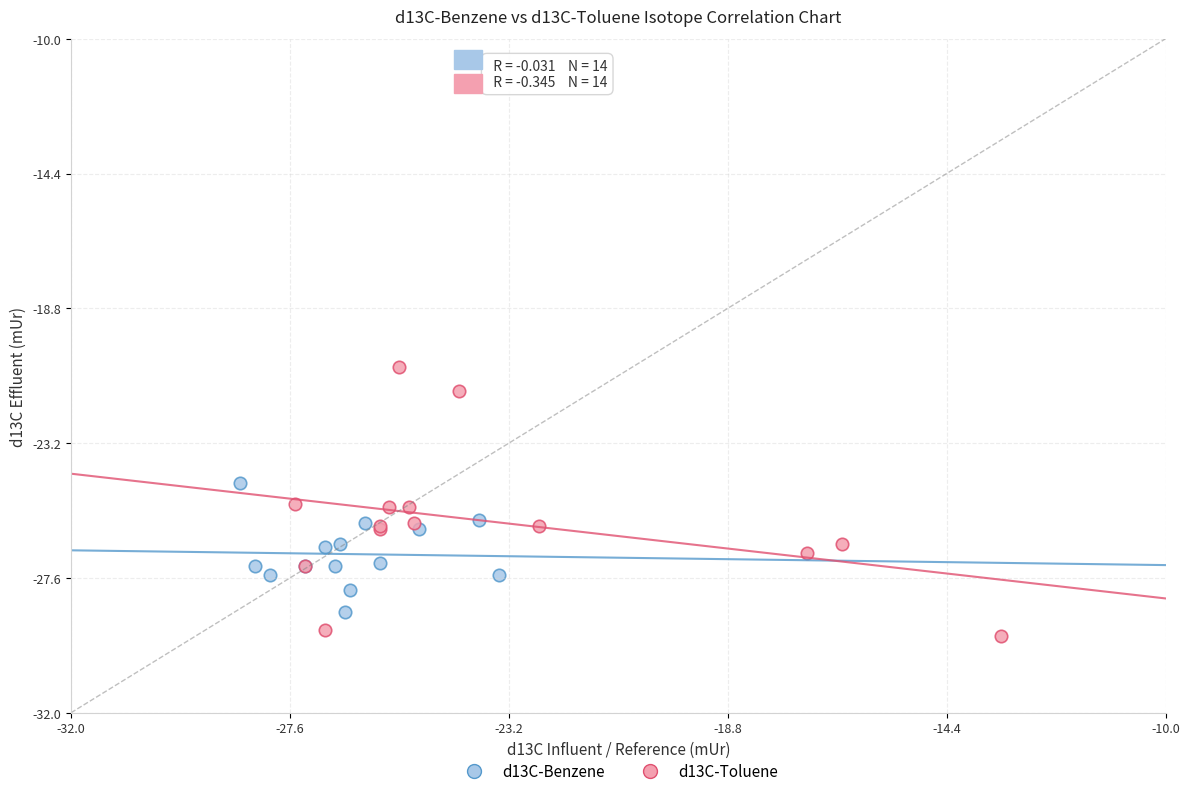

Which series reaches the maximum Y coordinate?

d13C-Toluene